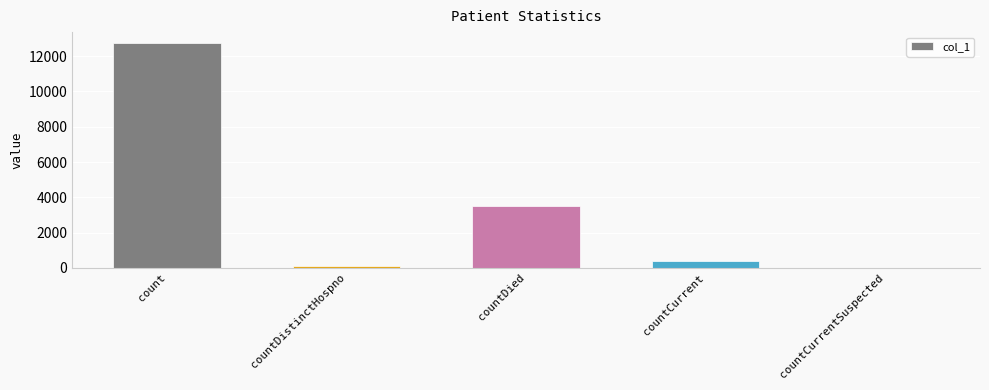

What is the sum of all values?

16709